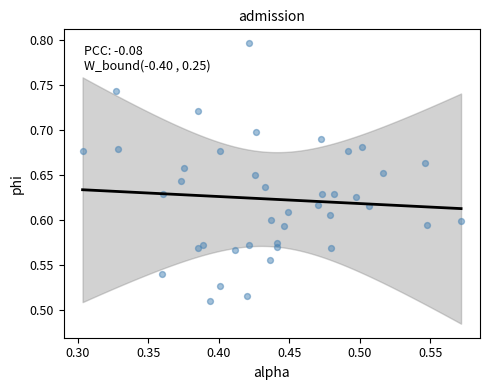

What is the range of Y values (max minus min)?

0.3